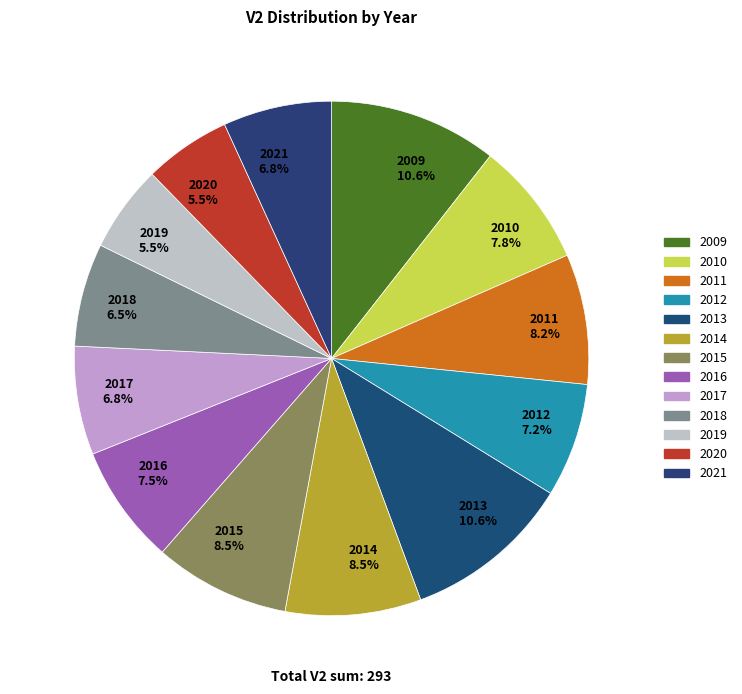

Approximately how many times larger is the value at 2009 10.6% compared to 2011 8.2%?

1.3